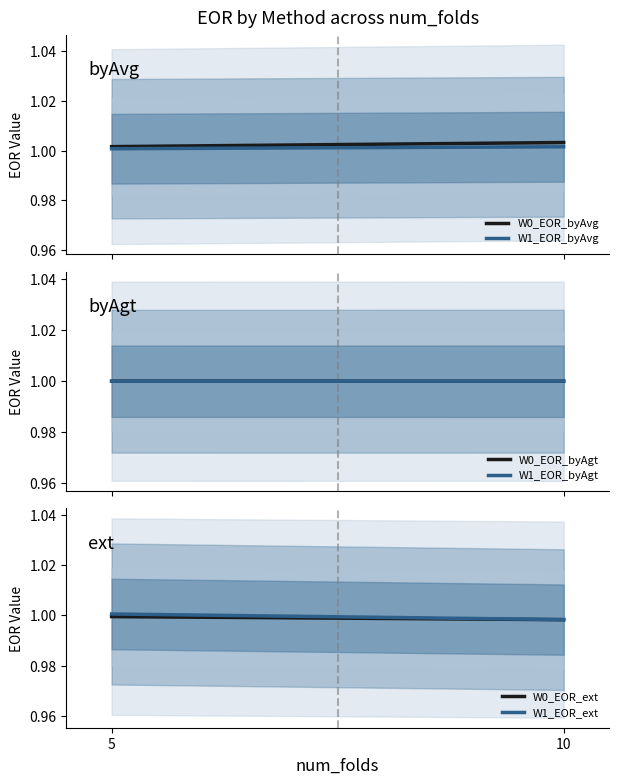

Which category has the lowest value in the W0_EOR_ext series?

10